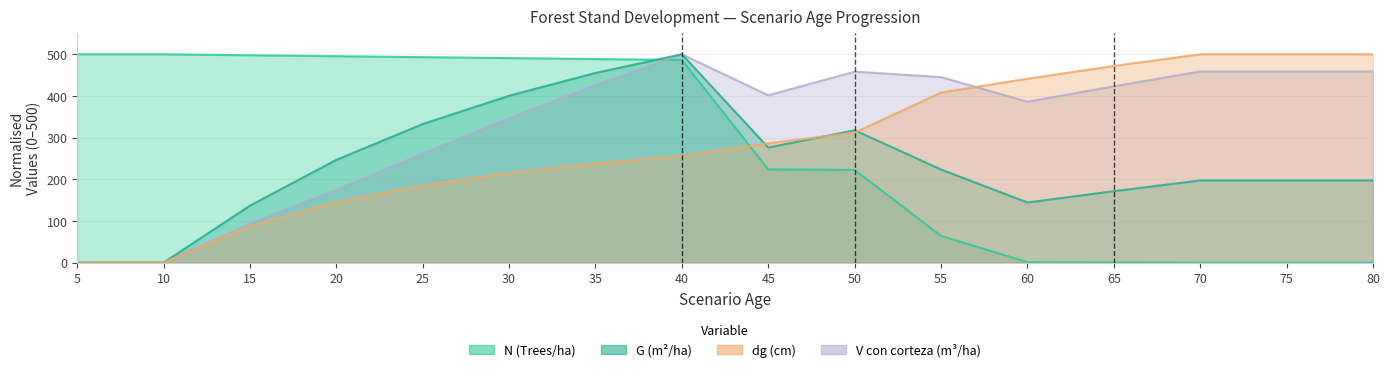

Between 10 and 20, which series saw the biggest shift?

G